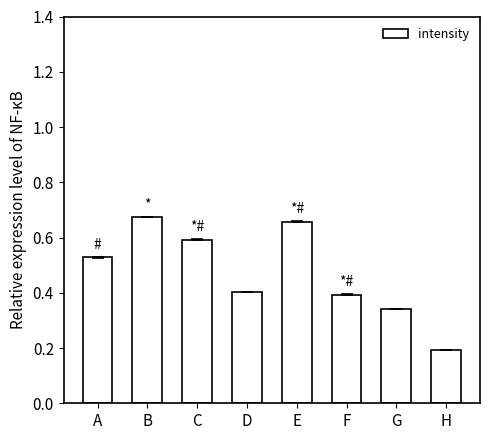

What value does the data have at F?

0.4